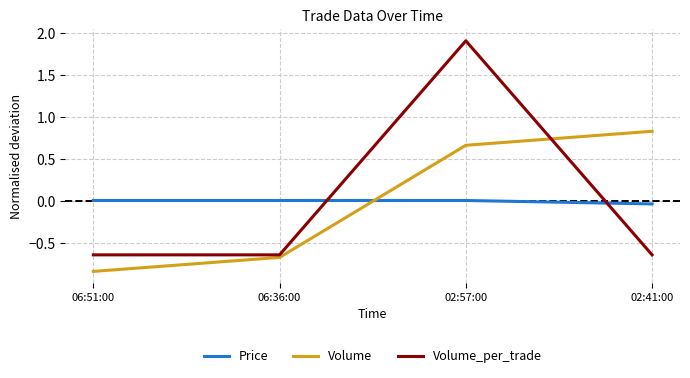

How many categories are shown in the chart?

4